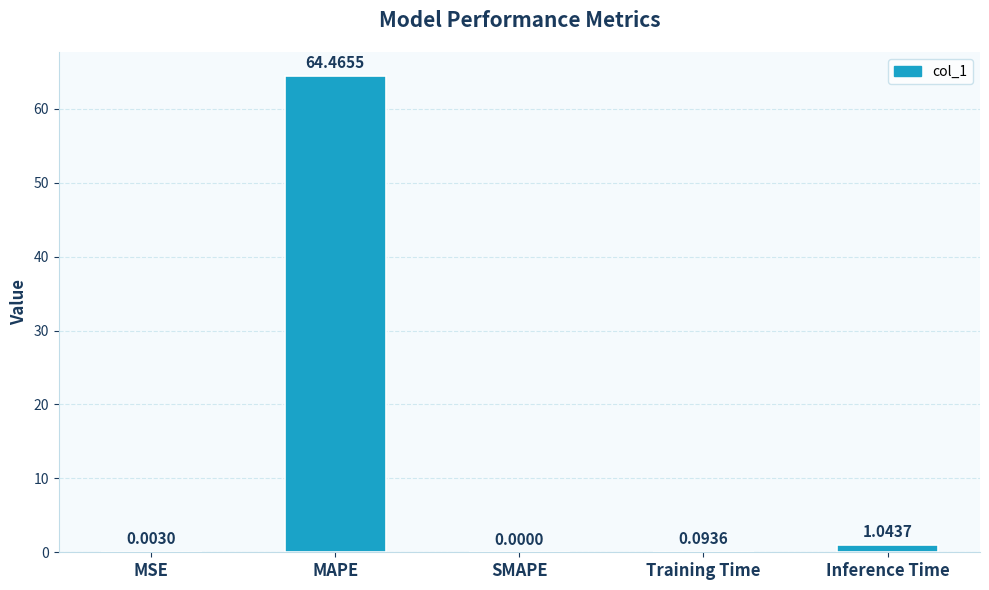

What is the difference between the values at MAPE and Training Time?

64.4